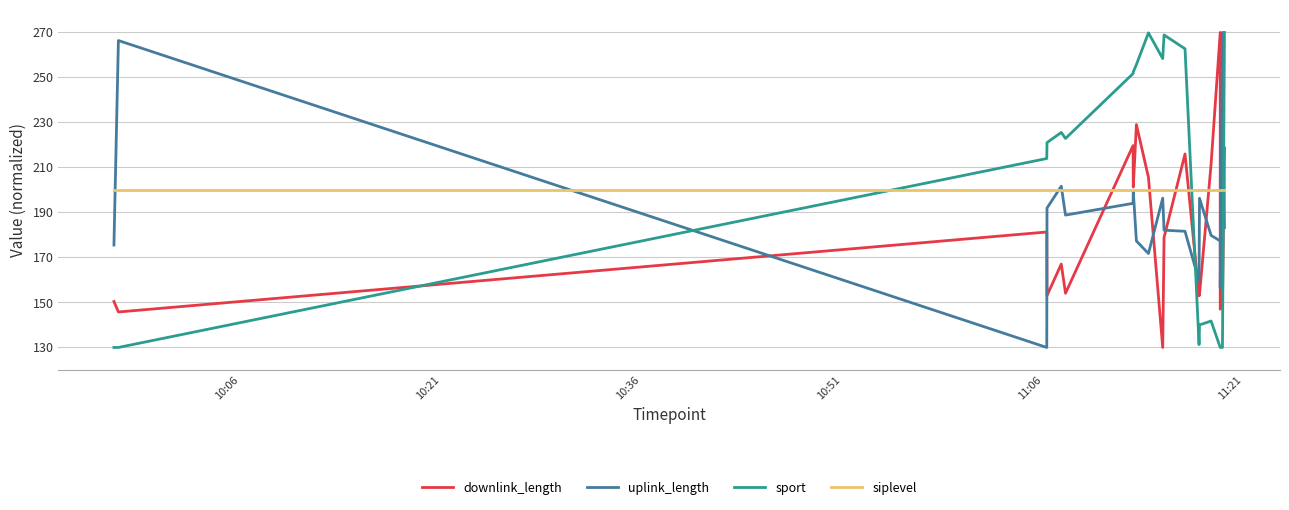

Is the value of uplink_length at 16 greater than the value of sport at 11:06?

No